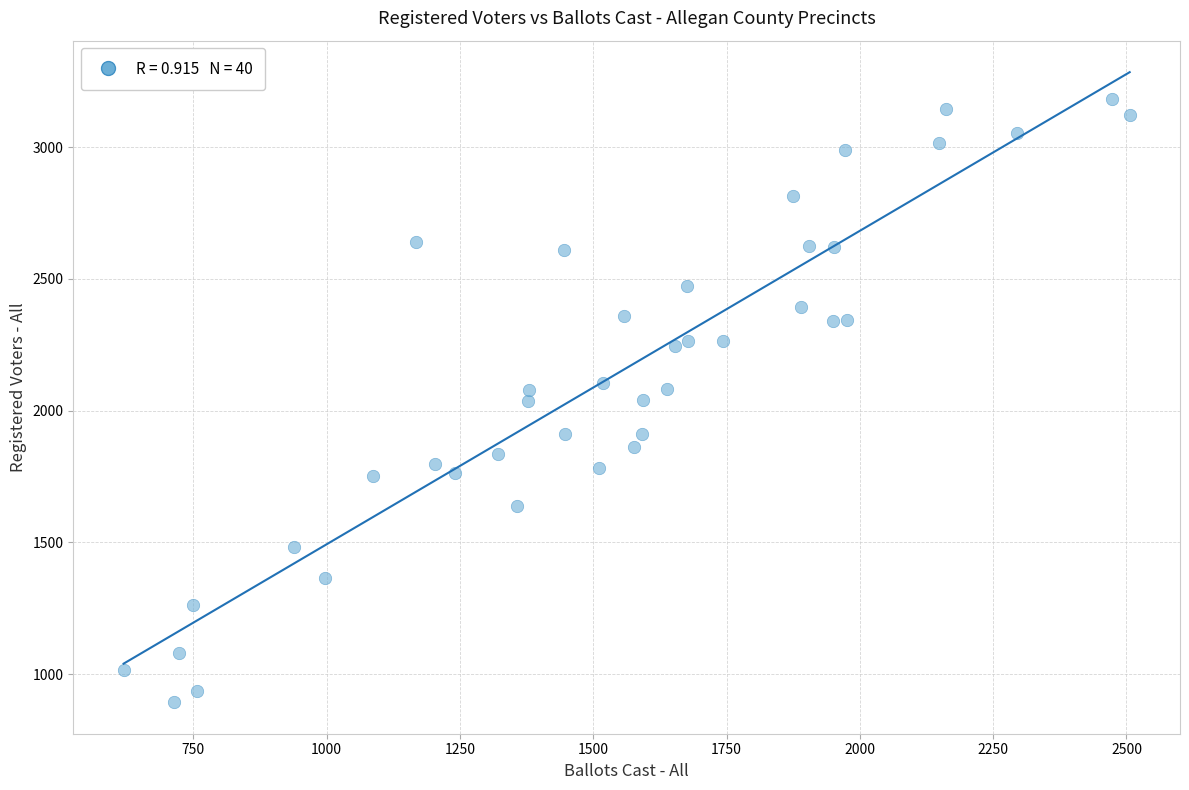

What is the range of Y values (max minus min)?

2288